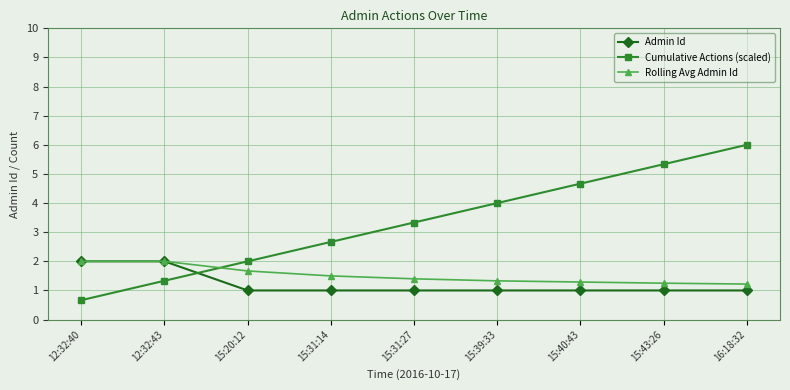

What are all the series names shown in the legend?

Admin Id, Cumulative Actions (scaled), Rolling Avg Admin Id